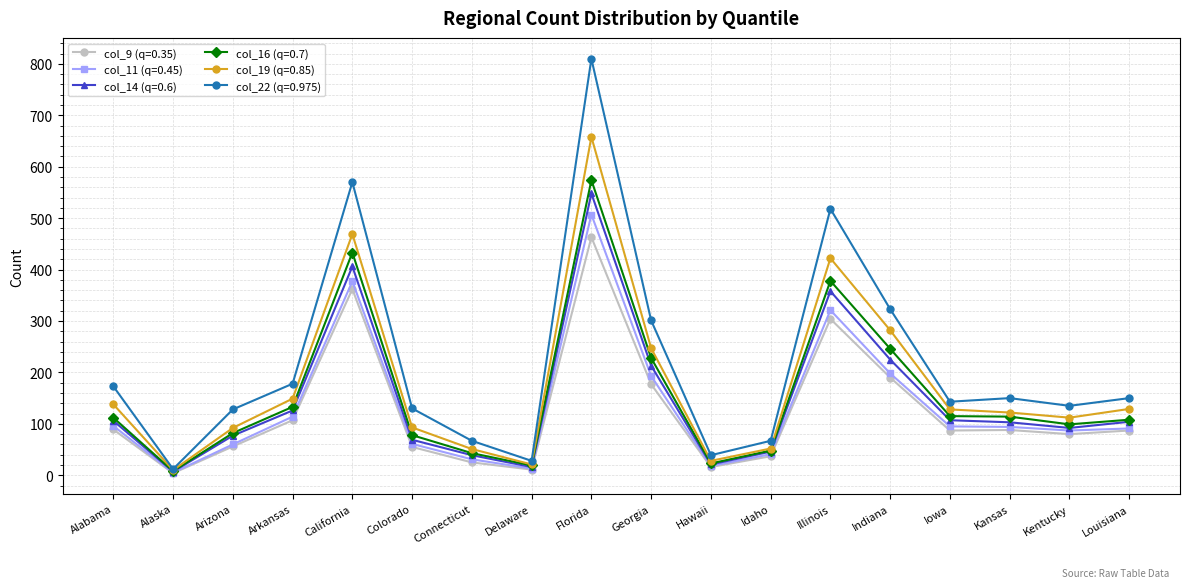

At which category is the sum across all series the highest?

Florida